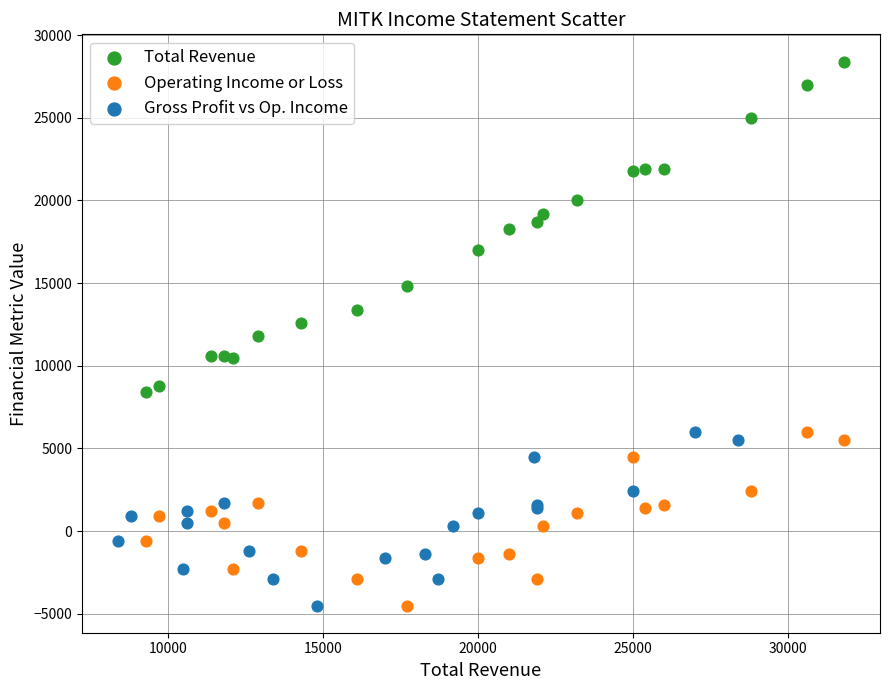

Which series has the largest Y range (max minus min)?

Total Revenue